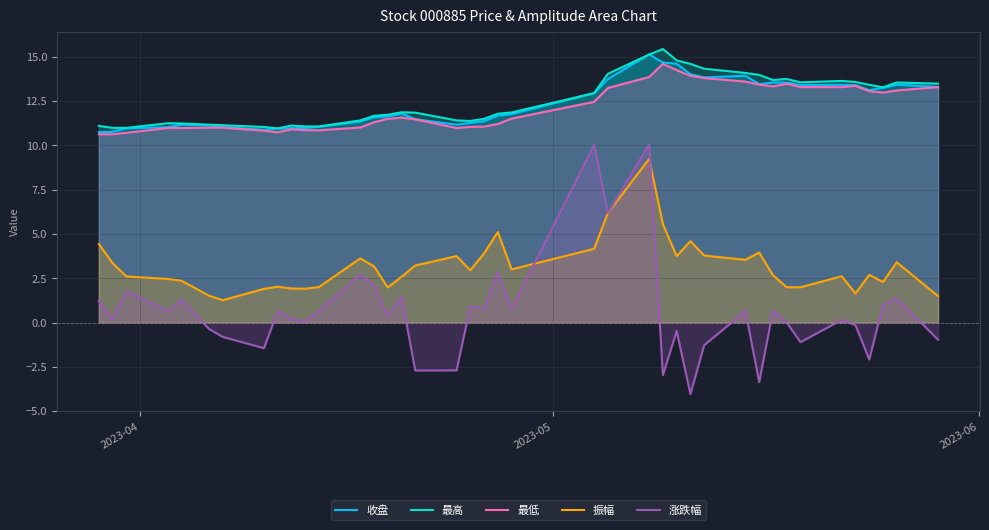

What is the maximum value shown in the chart?

15.4